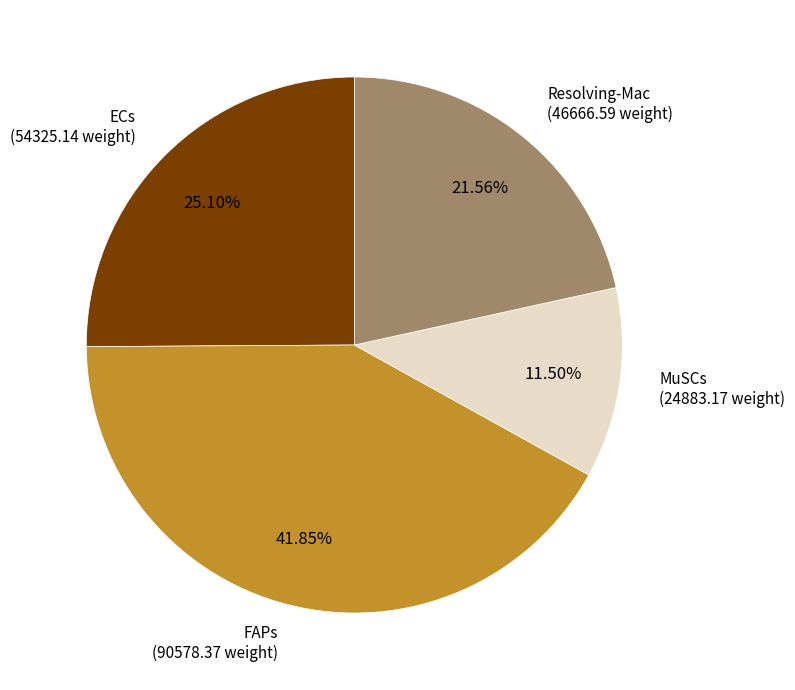

What percentage is NOT represented by MuSCs?

88.5%